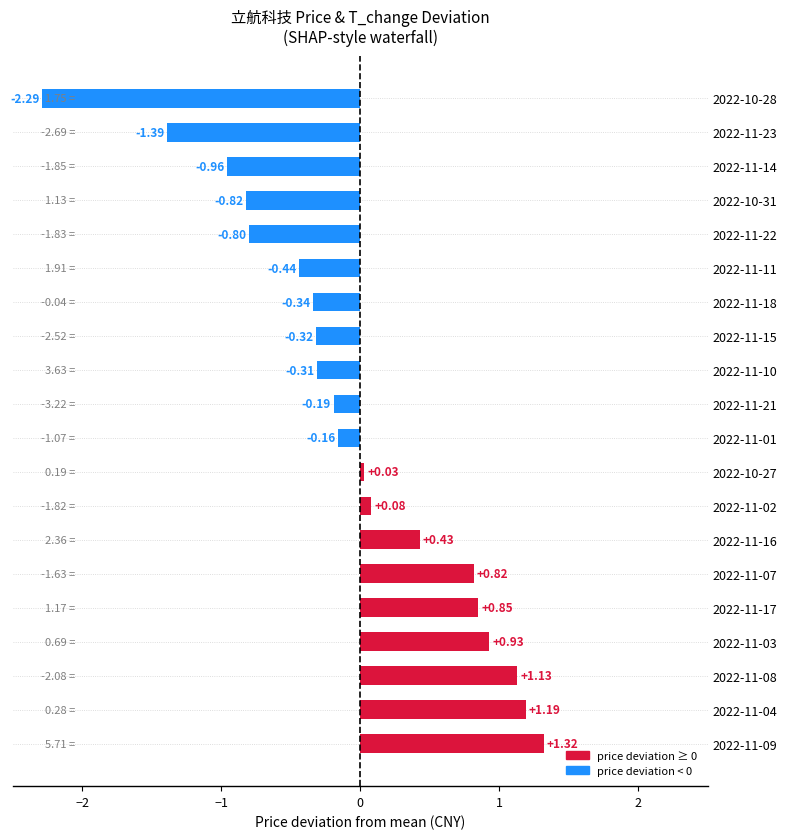

Rank the categories by value from lowest to highest.

2022-10-28, 2022-11-23, 2022-11-14, 2022-10-31, 2022-11-22, 2022-11-11, 2022-11-18, 2022-11-15, 2022-11-10, 2022-11-21, 2022-11-01, 2022-10-27, 2022-11-02, 2022-11-16, 2022-11-07, 2022-11-17, 2022-11-03, 2022-11-08, 2022-11-04, 2022-11-09